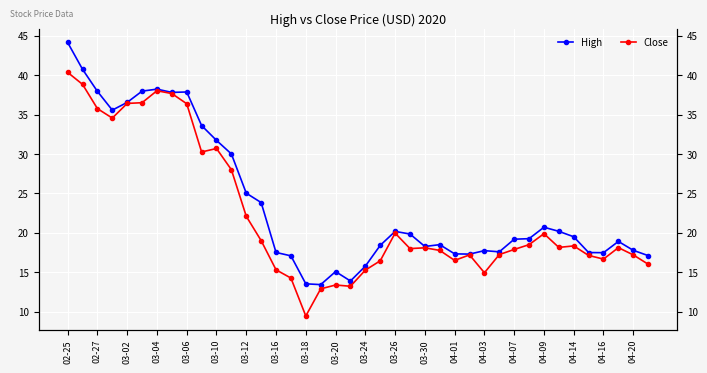

At which label does High first exceed 19?

02-25